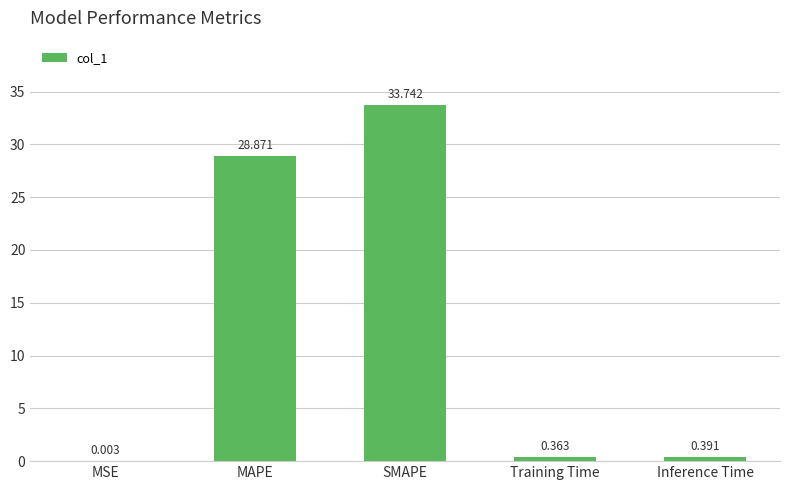

Does the chart contain stacked bars?

No